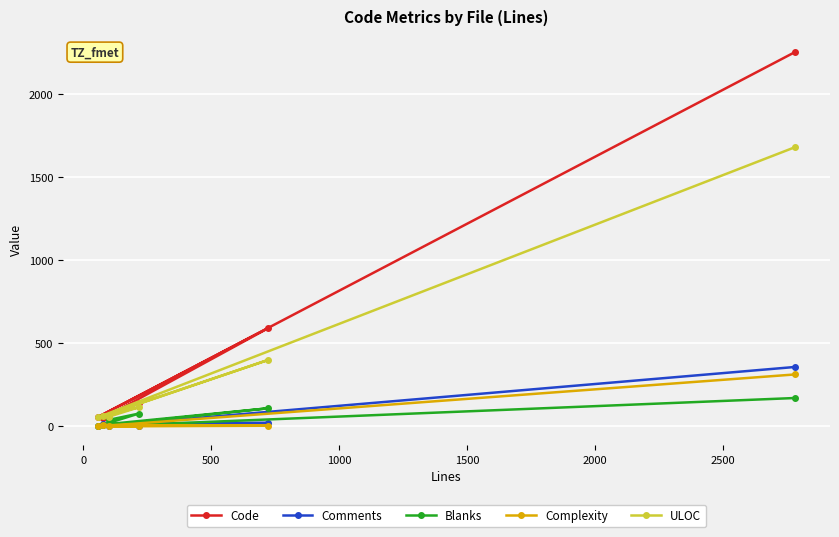

The value of Comments at 0 is 0. True or false?

True